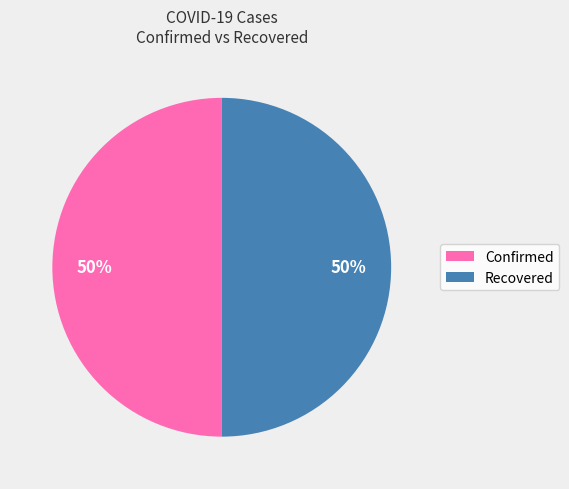

To the nearest percent, what is the average slice percentage?

50%